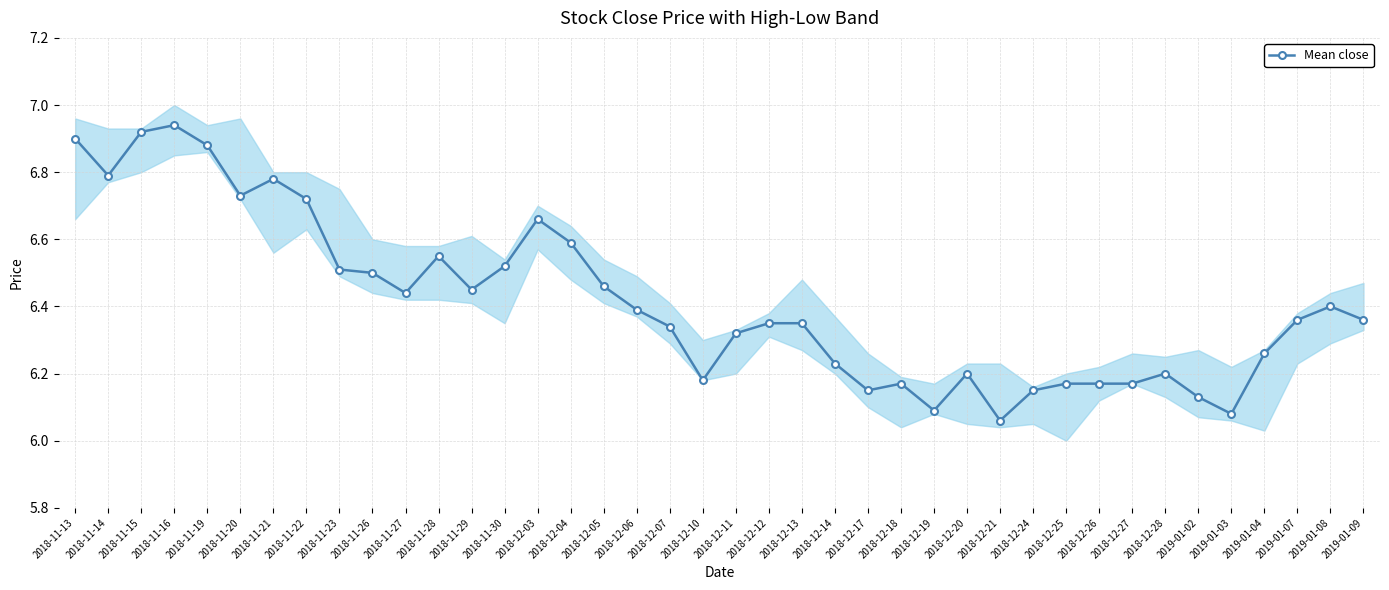

What is the difference between the maximum and minimum values?

0.9